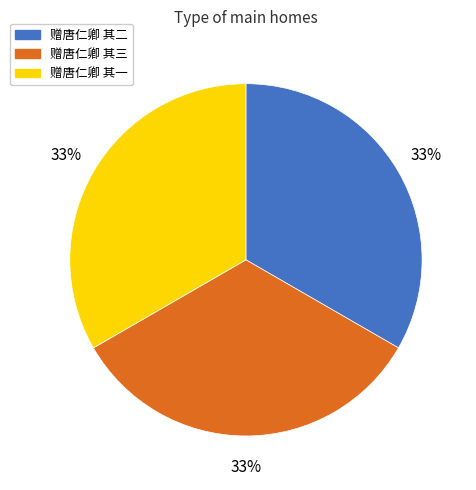

Count the number of slices in the pie.

3